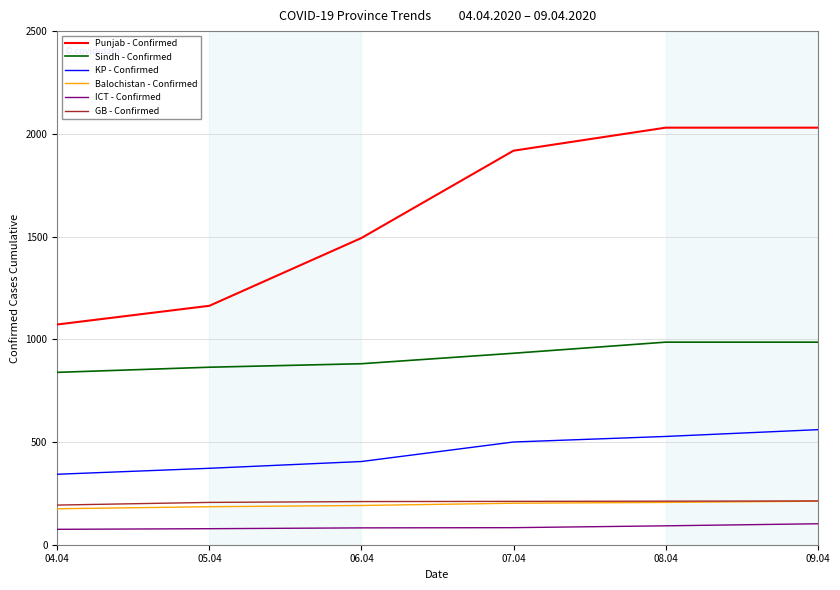

True or false: Balochistan - Confirmed and KP - Confirmed intersect in this chart.

False